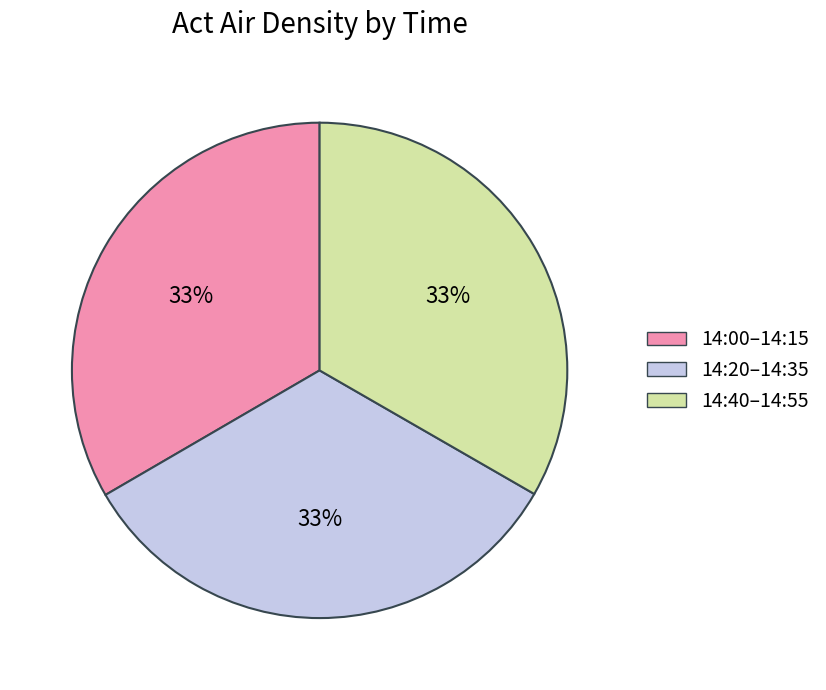

Do 14:20–14:35 and 14:00–14:15 together represent more than half of the pie?

Yes